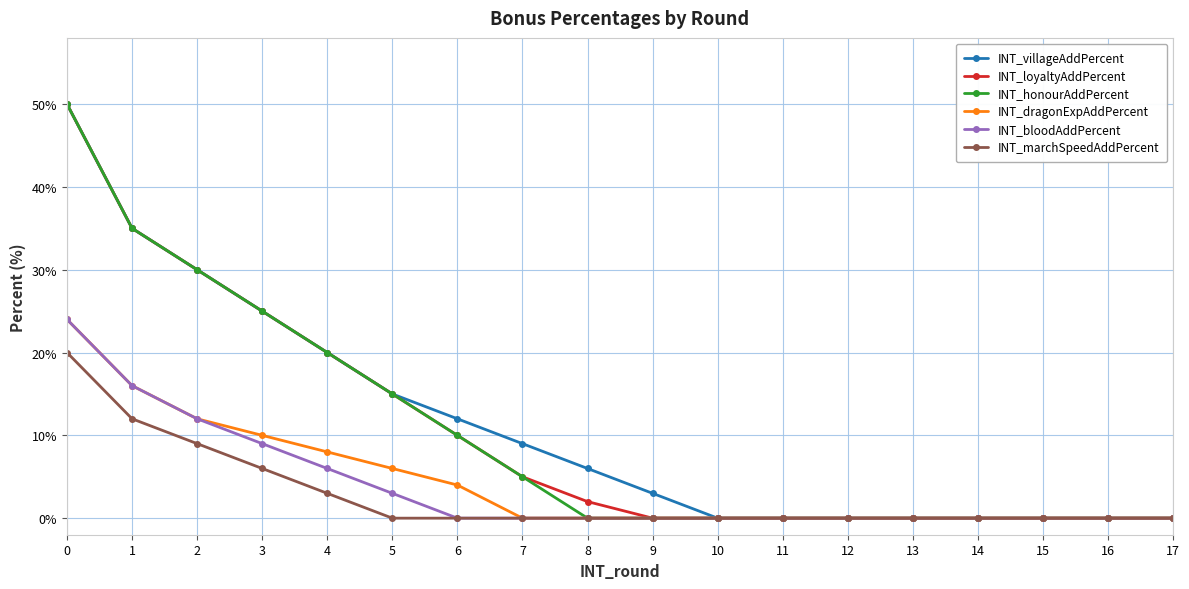

What is the maximum value for INT_bloodAddPercent?

24